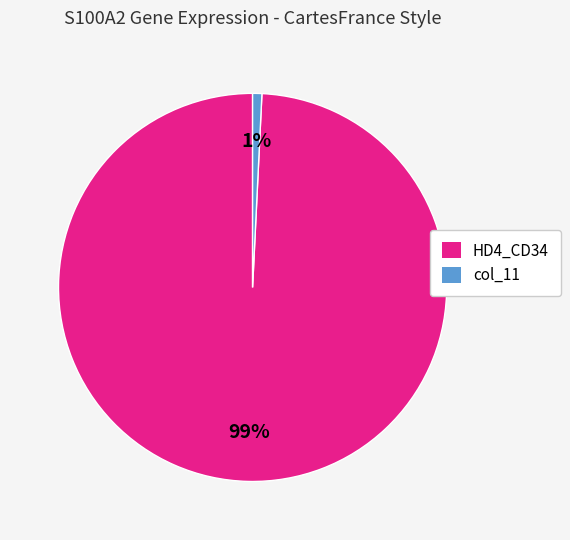

To the nearest percent, what portion does HD4_CD34 represent?

99%